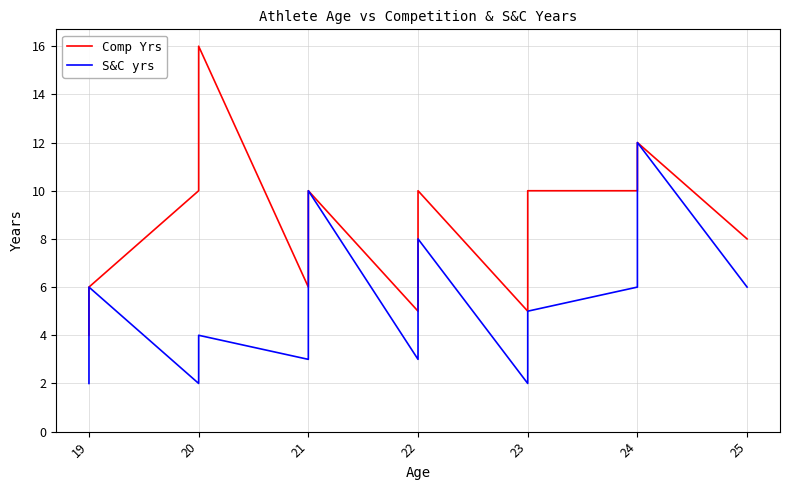

What are all the series names shown in the legend?

Comp Yrs, S&C yrs